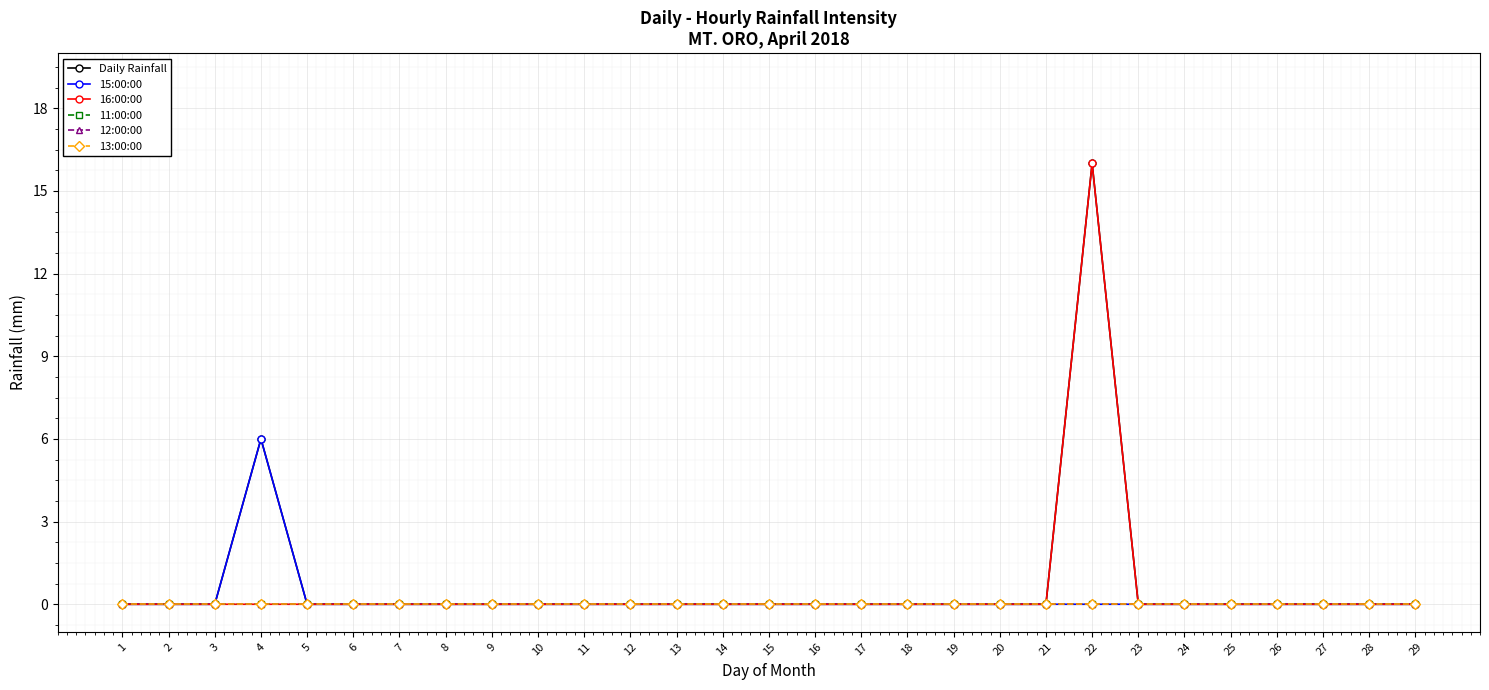

Is this an area chart (filled region under the line)?

No